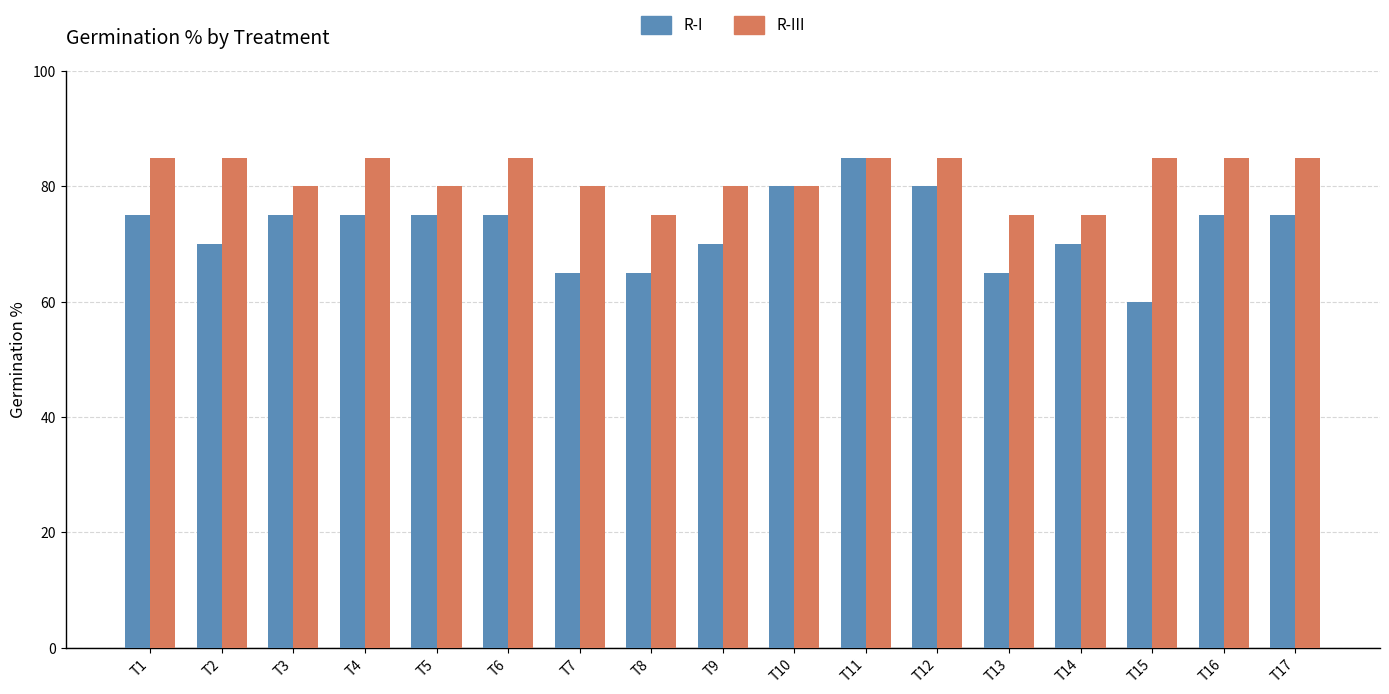

Does the chart contain any negative values?

No